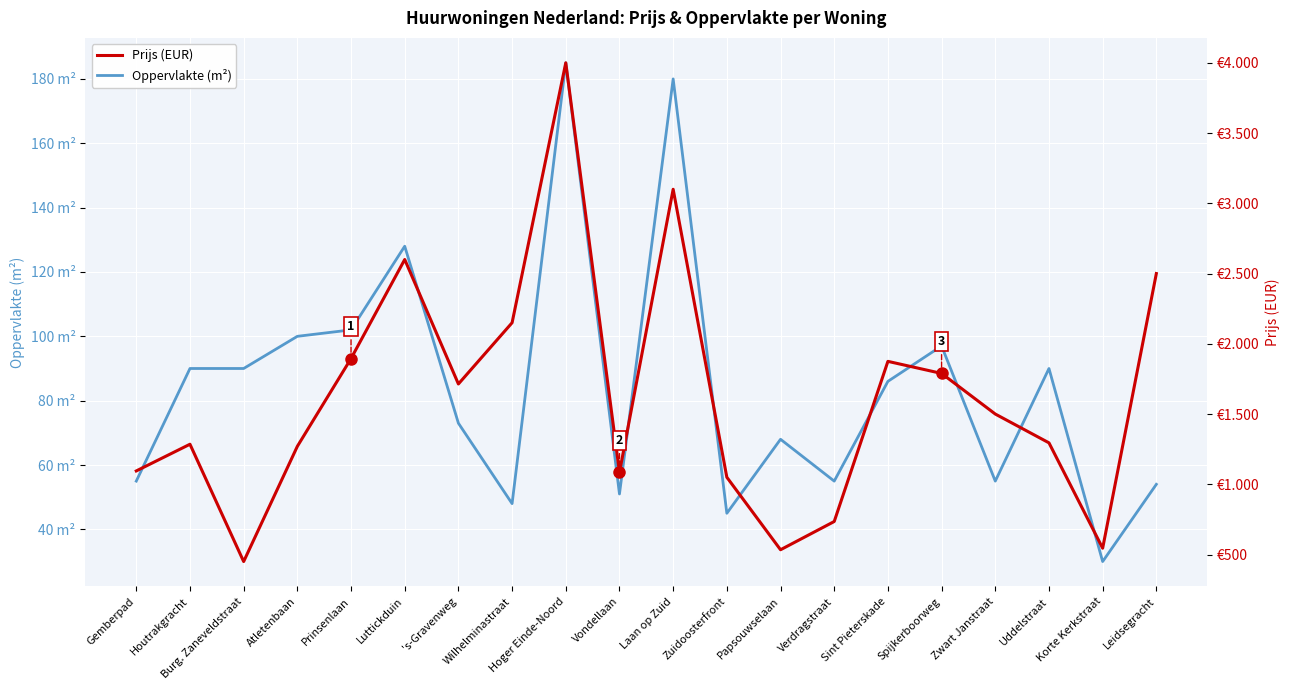

True or false: Oppervlakte (m²) has a value of 58 at Uddelstraat.

False